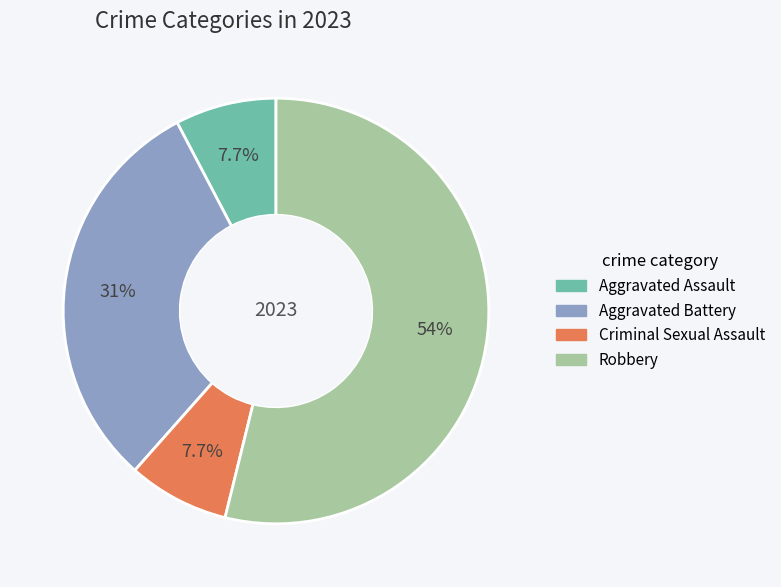

To the nearest percent, what percentage of the pie is Robbery?

54%